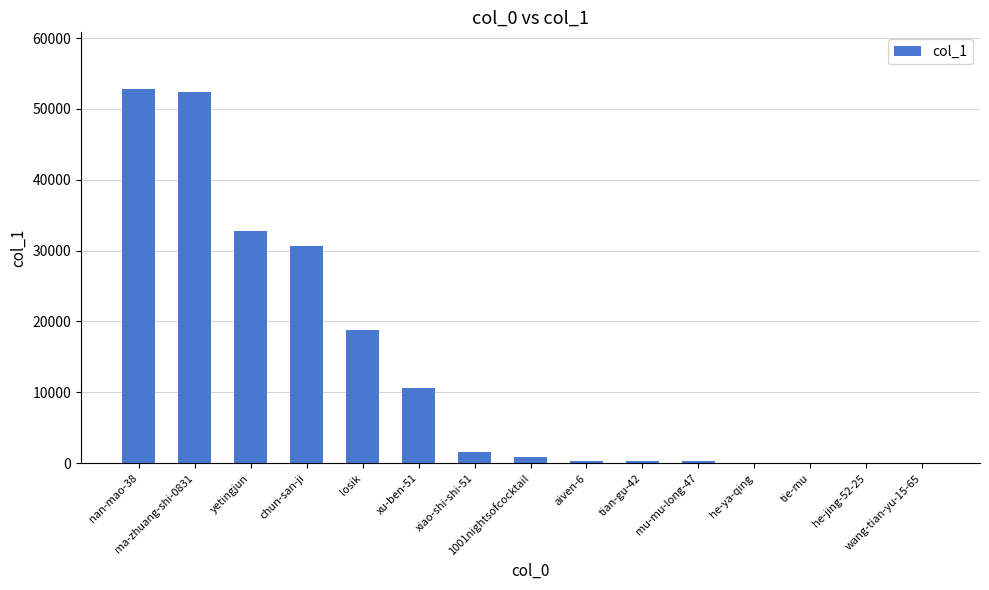

What is the sum of all values?

201823